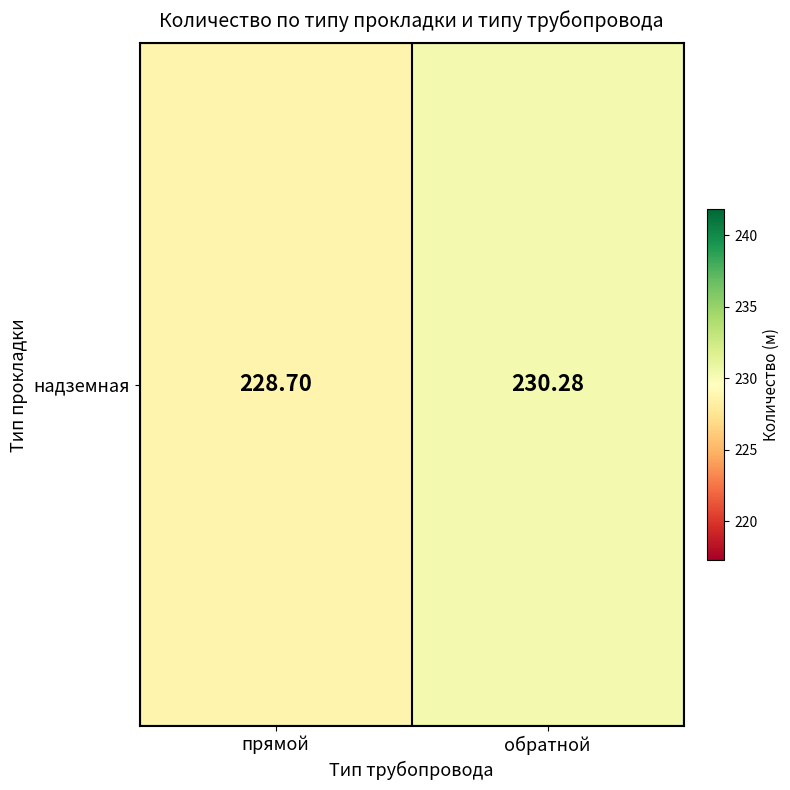

Reading left to right, what are all the values shown in this chart?

228.7	230.3